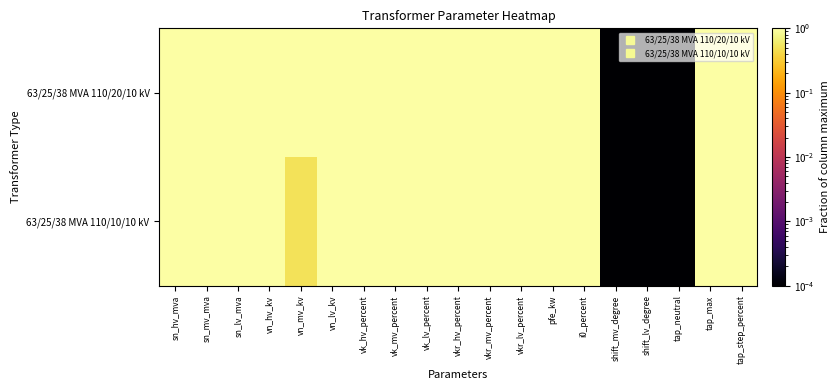

Reading left to right, extract all data points from this chart.

63/25/38 MVA 110/20/10 kV: sn_hv_mva=1.0	sn_mv_mva=1.0	sn_lv_mva=1.0	vn_hv_kv=1.0	vn_mv_kv=1.0	vn_lv_kv=1.0	vk_hv_percent=1.0	vk_mv_percent=1.0	vk_lv_percent=1.0	vkr_hv_percent=1.0	vkr_mv_percent=1.0	vkr_lv_percent=1.0	pfe_kw=1.0	i0_percent=1.0	shift_mv_degree=0.0	shift_lv_degree=0.0	tap_neutral=0.0	tap_max=1.0	tap_step_percent=1.0
63/25/38 MVA 110/10/10 kV: sn_hv_mva=1.0	sn_mv_mva=1.0	sn_lv_mva=1.0	vn_hv_kv=1.0	vn_mv_kv=0.5	vn_lv_kv=1.0	vk_hv_percent=1.0	vk_mv_percent=1.0	vk_lv_percent=1.0	vkr_hv_percent=1.0	vkr_mv_percent=1.0	vkr_lv_percent=1.0	pfe_kw=1.0	i0_percent=1.0	shift_mv_degree=0.0	shift_lv_degree=0.0	tap_neutral=0.0	tap_max=1.0	tap_step_percent=1.0